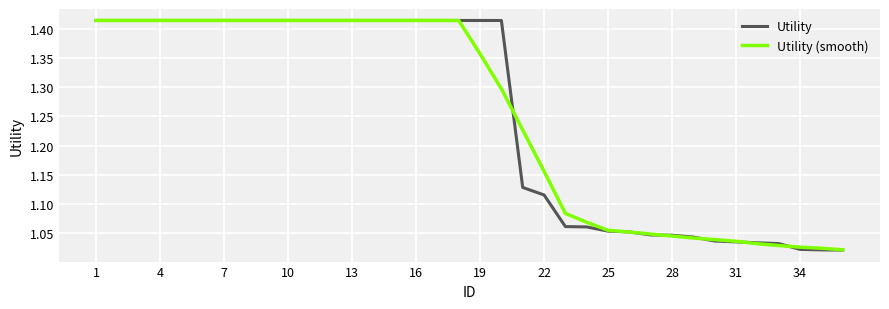

The value of Utility at 7 is 0.9. True or false?

False